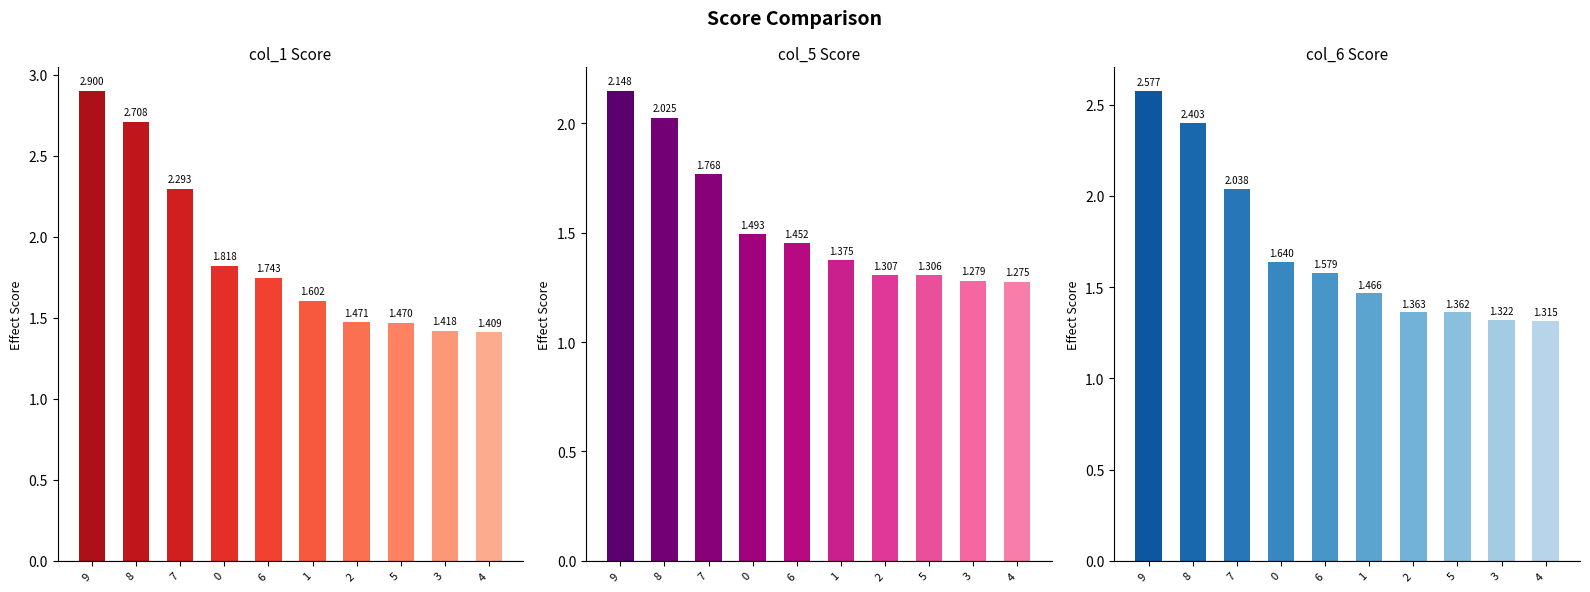

What is the smallest value displayed?

1.3